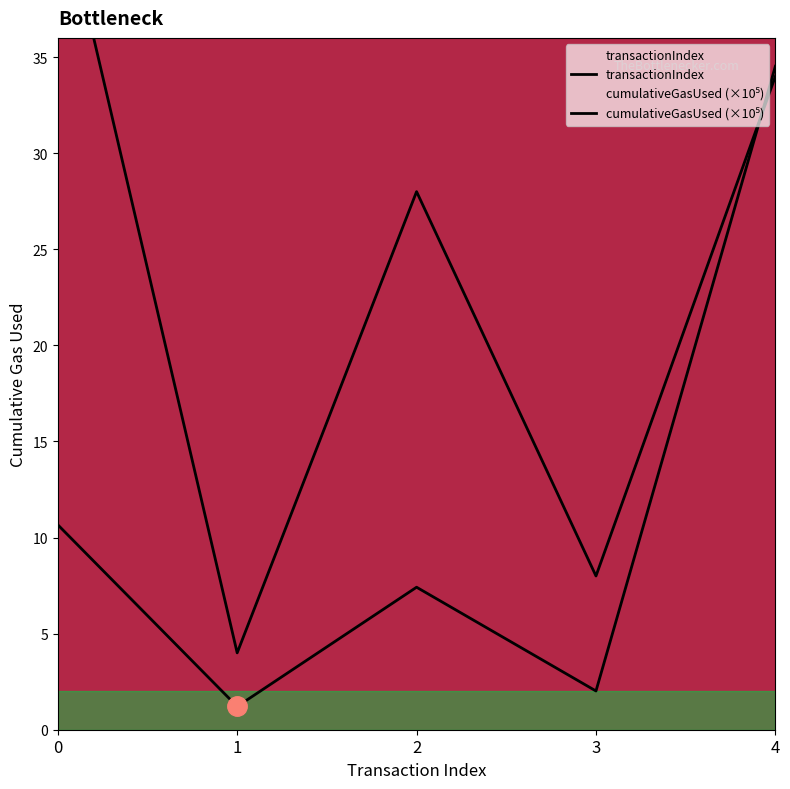

Count the number of categories in the chart.

5